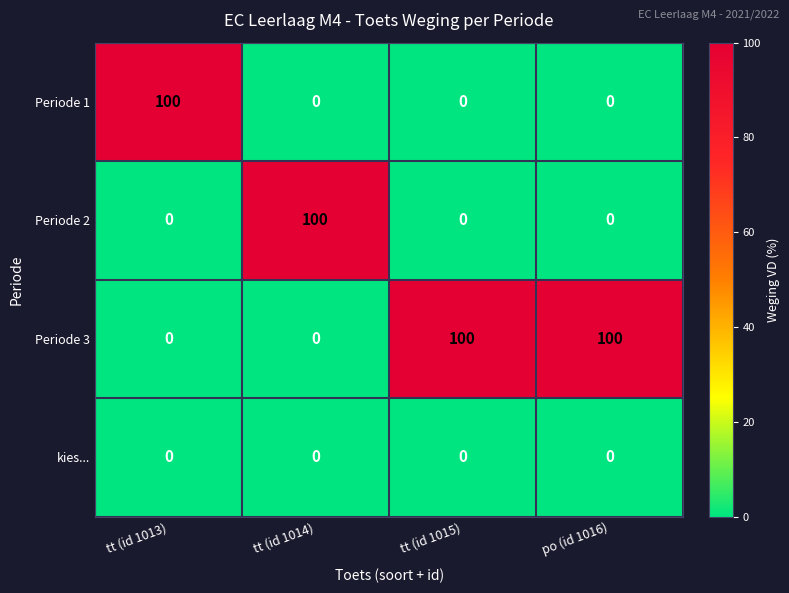

What is the maximum value shown in the chart?

100